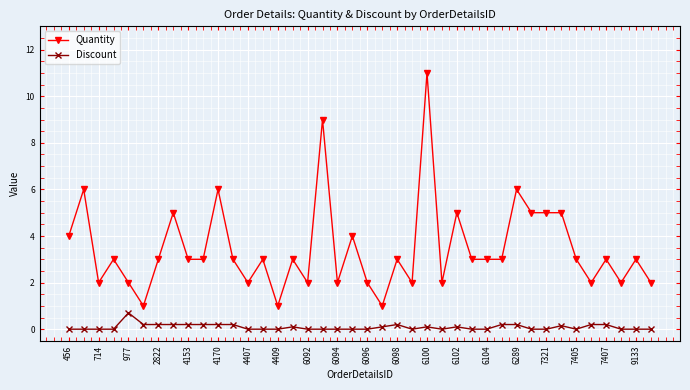

What is the value of the Quantity point at the 27th from the left?

5.0